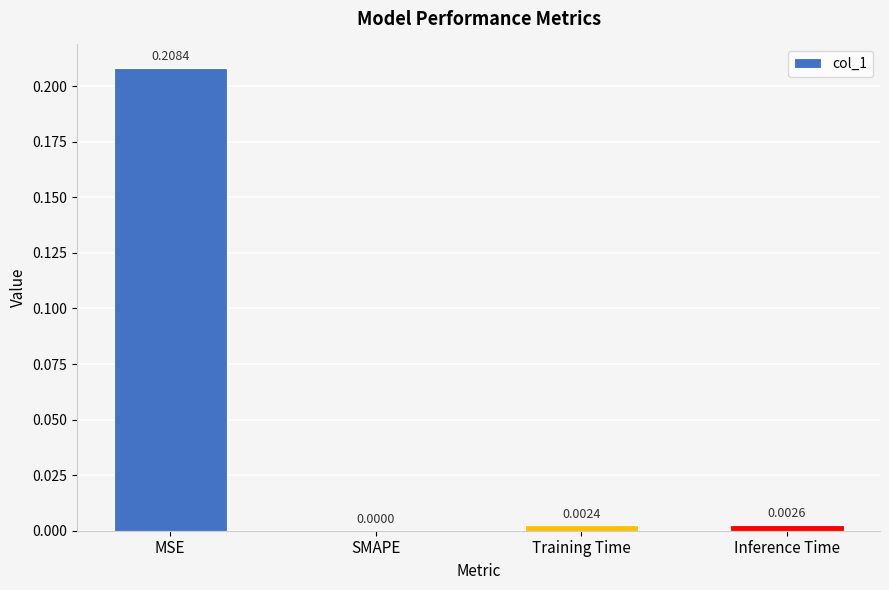

What is the average value?

0.1